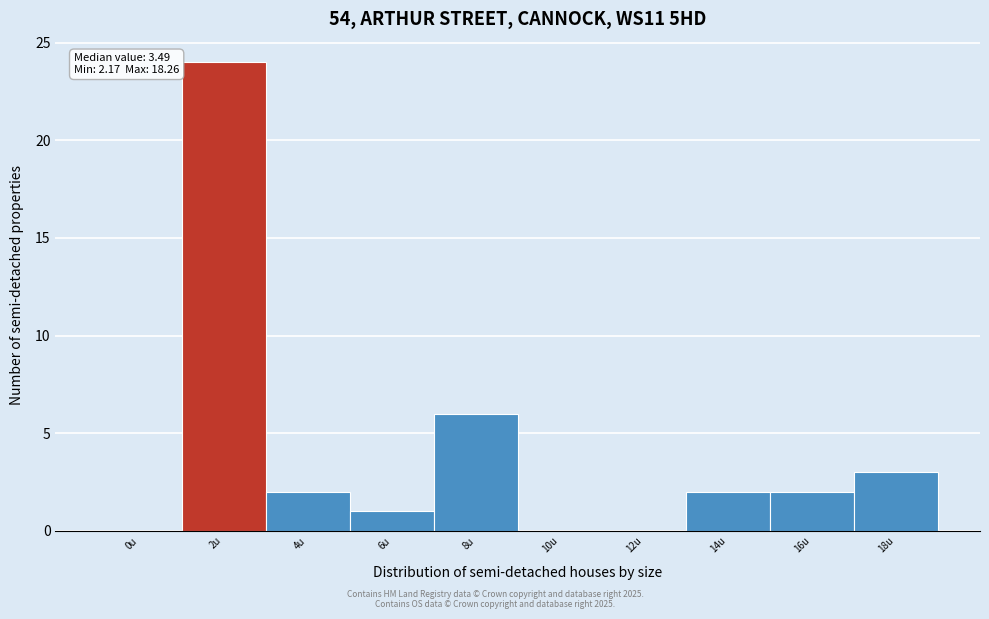

Reading left to right, what are all the values shown in this chart?

0u=0	2u=24	4u=2	6u=1	8u=6	10u=0	12u=0	14u=2	16u=2	18u=3